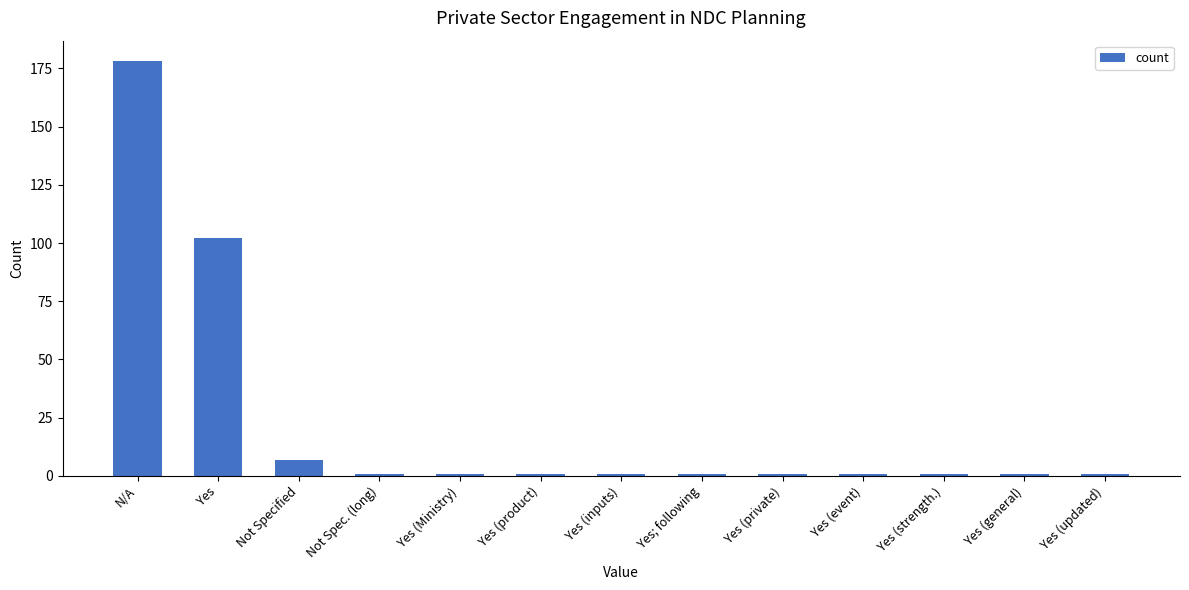

Which category has the highest value across all series?

N/A